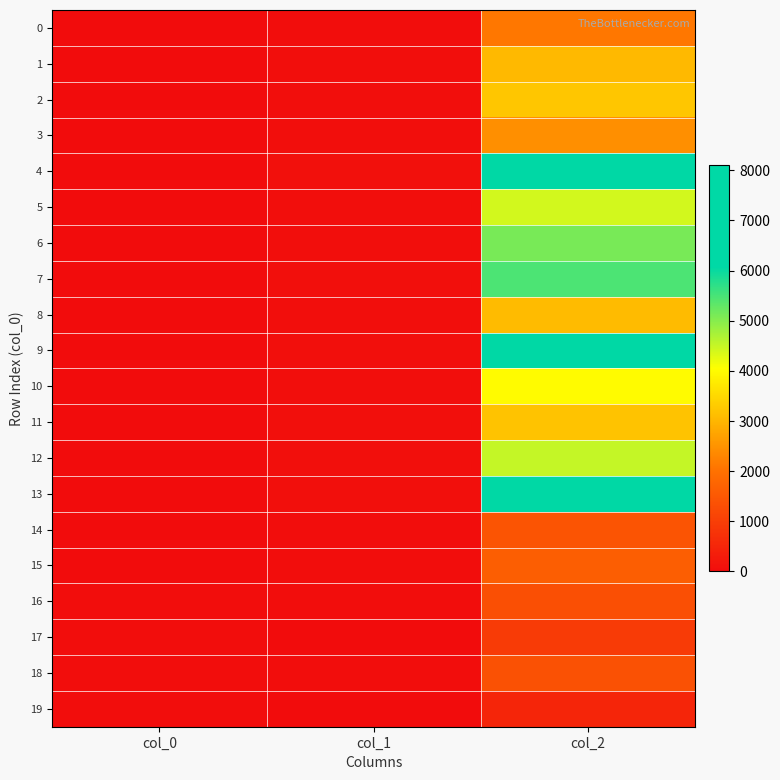

Which series has the largest range (max minus min)?

4